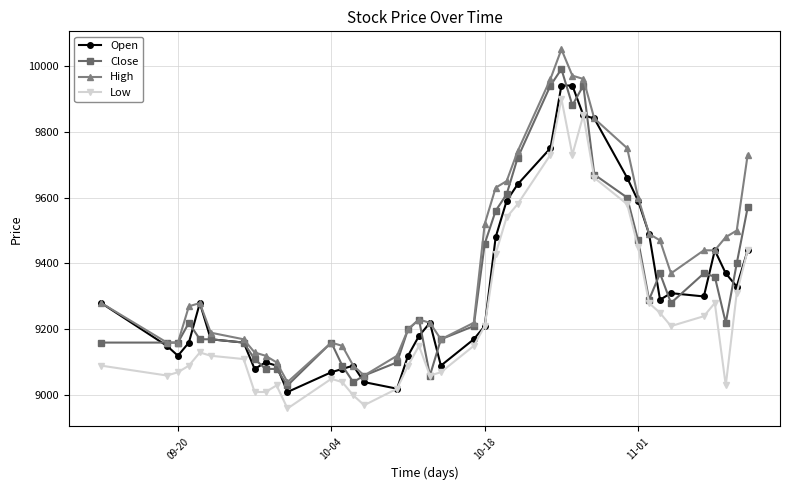

True or false: Low has more than 1 points higher than both neighbors.

True